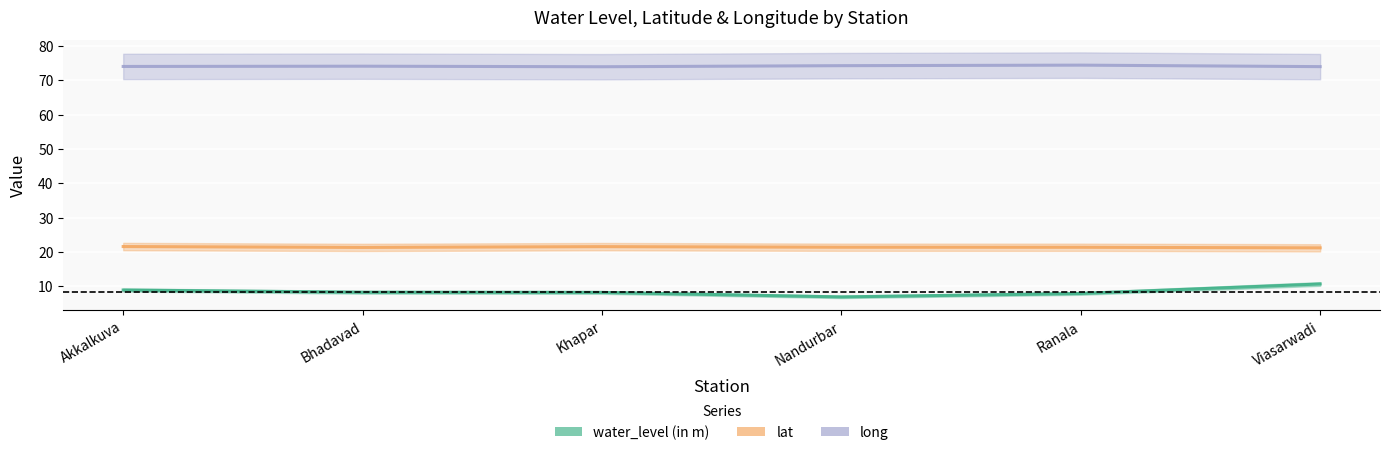

True or false: lat and long cross at least once.

False